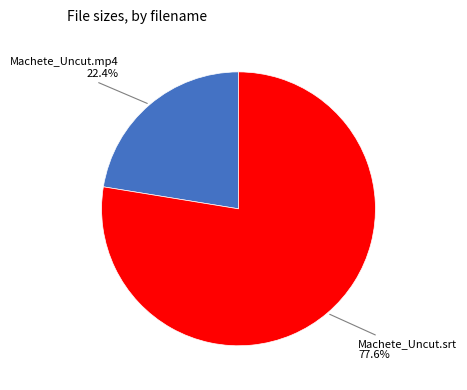

Is there a majority slice in this chart?

Yes